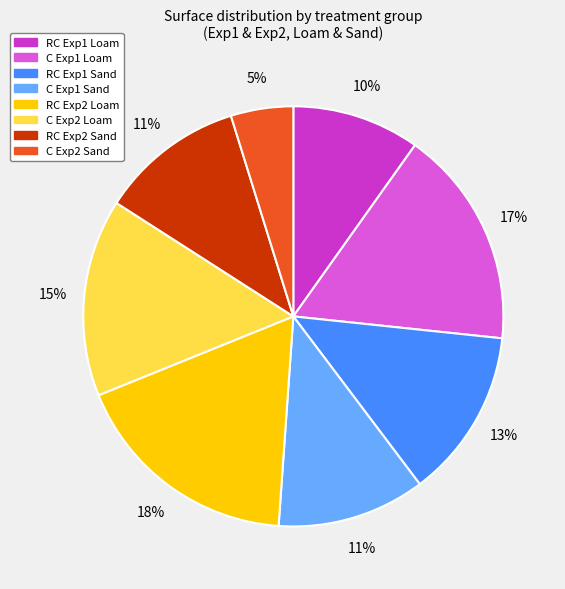

Which slice is the largest?

RC Exp2 Loam